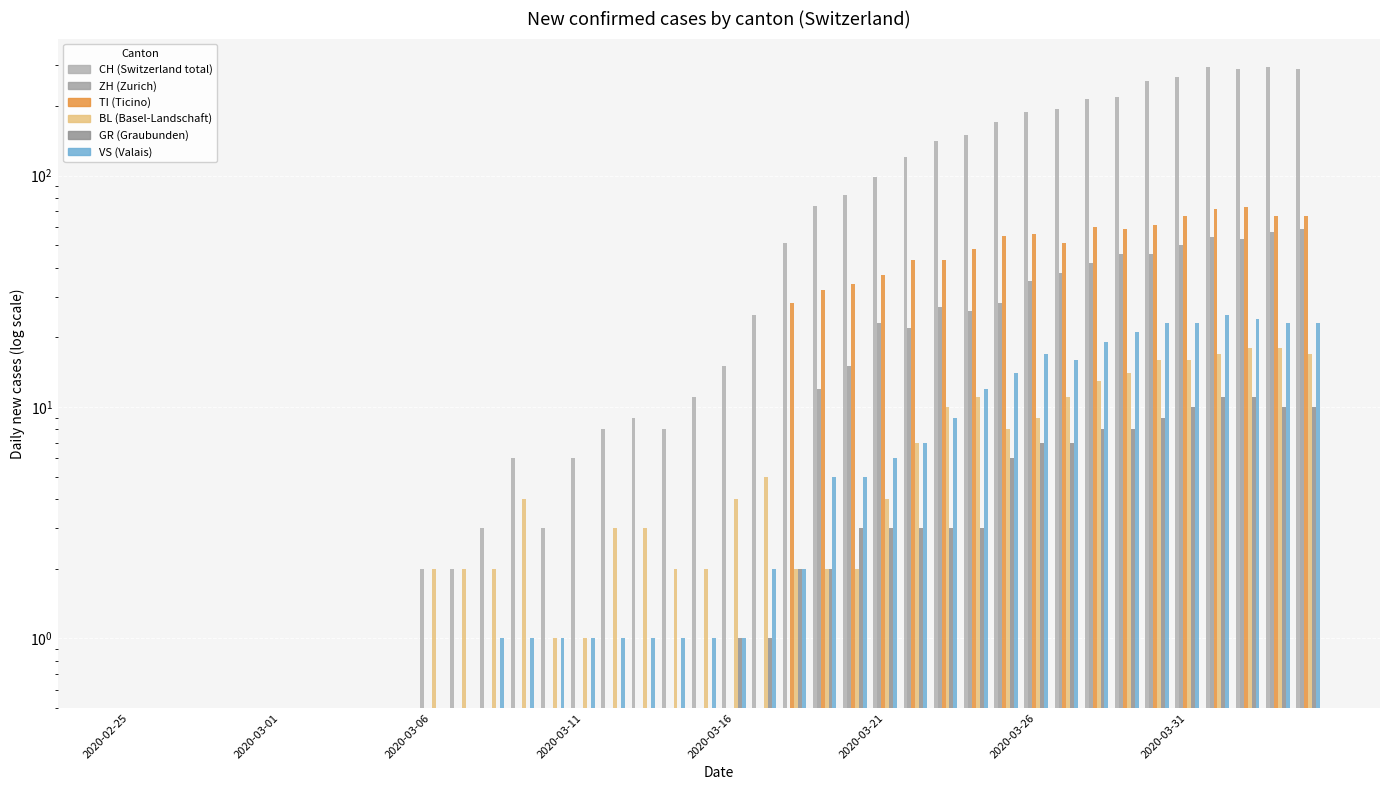

Reading right to left, list all the values displayed in this chart.

CH: 290	294	290	293	266	255	219	214	194	188	171	149	141	120	99	82	74	51	25	15	11	8	9	8	6	3	6	3	2	2	0	0	0	0	0	0	0	0	0	0
ZH: 59	57	53	54	50	46	46	42	38	35	28	26	27	22	23	15	12	0	0	0	0	0	0	0	0	0	0	0	0	0	0	0	0	0	0	0	0	0	0	0
TI: 67	67	73	72	67	61	59	60	51	56	55	48	43	43	37	34	32	28	0	0	0	0	0	0	0	0	0	0	0	0	0	0	0	0	0	0	0	0	0	0
BL: 17	18	18	17	16	16	14	13	11	9	8	11	10	7	4	2	2	2	5	4	2	2	3	3	1	1	4	2	2	2	0	0	0	0	0	0	0	0	0	0
GR: 10	10	11	11	10	9	8	8	7	7	6	3	3	3	3	3	2	2	1	1	0	0	0	0	0	0	0	0	0	0	0	0	0	0	0	0	0	0	0	0
VS: 23	23	24	25	23	23	21	19	16	17	14	12	9	7	6	5	5	2	2	1	1	1	1	1	1	1	1	1	0	0	0	0	0	0	0	0	0	0	0	0